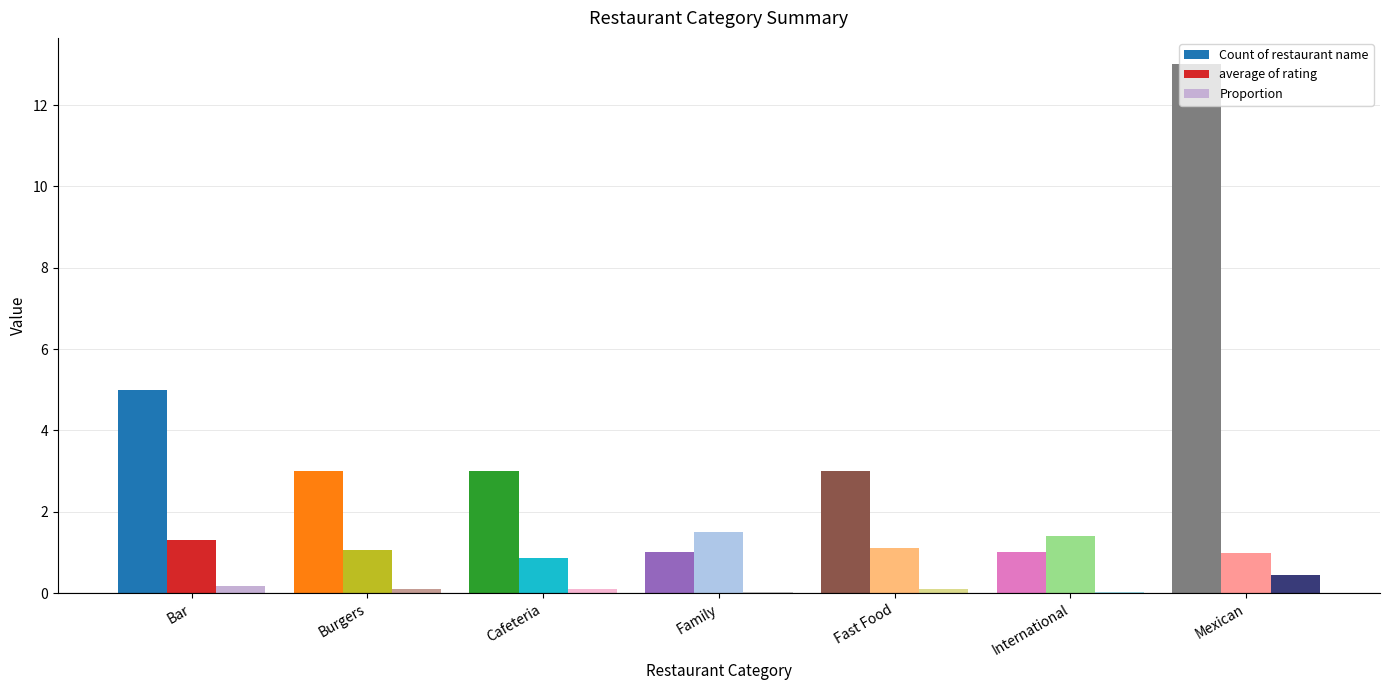

What are all the series names shown in the legend?

Count of restaurant name, average of rating, Proportion